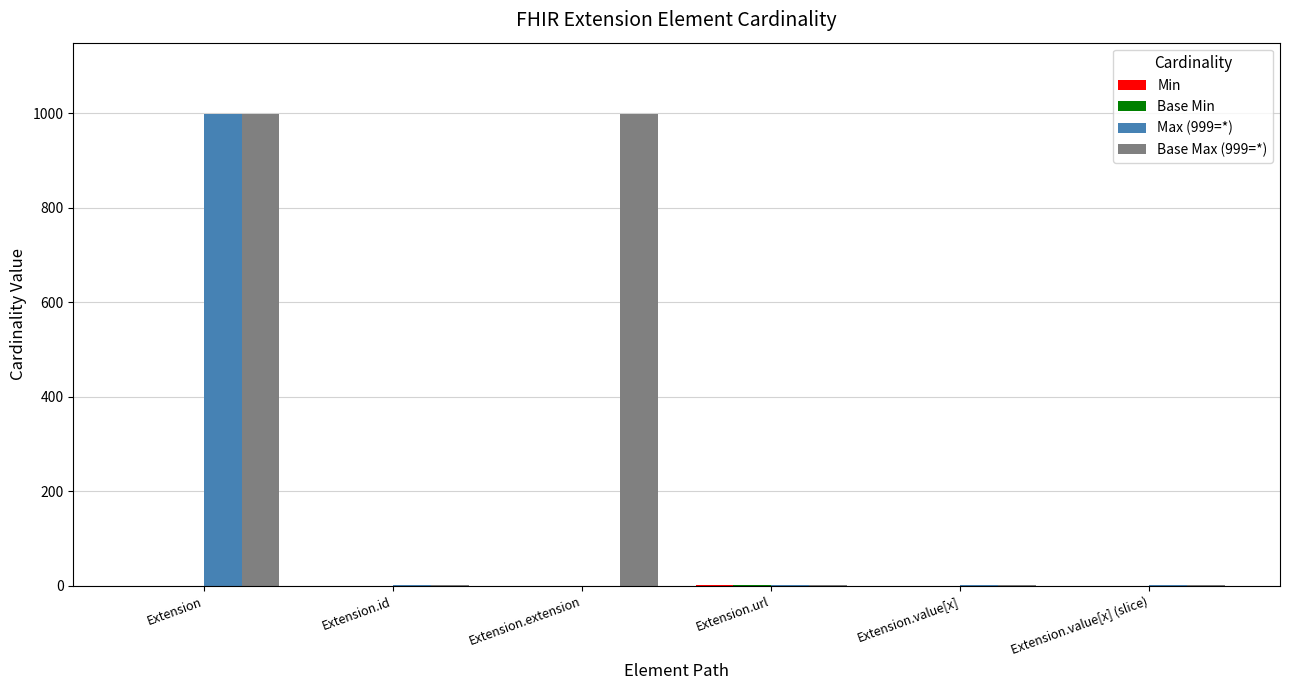

The value of Max (999=*) at Extension.extension is 569. True or false?

False